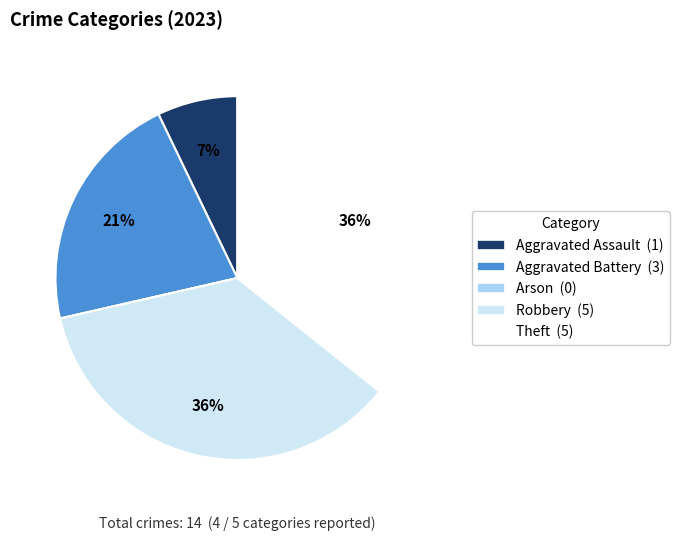

True or false: Robbery accounts for 43% of the total.

False